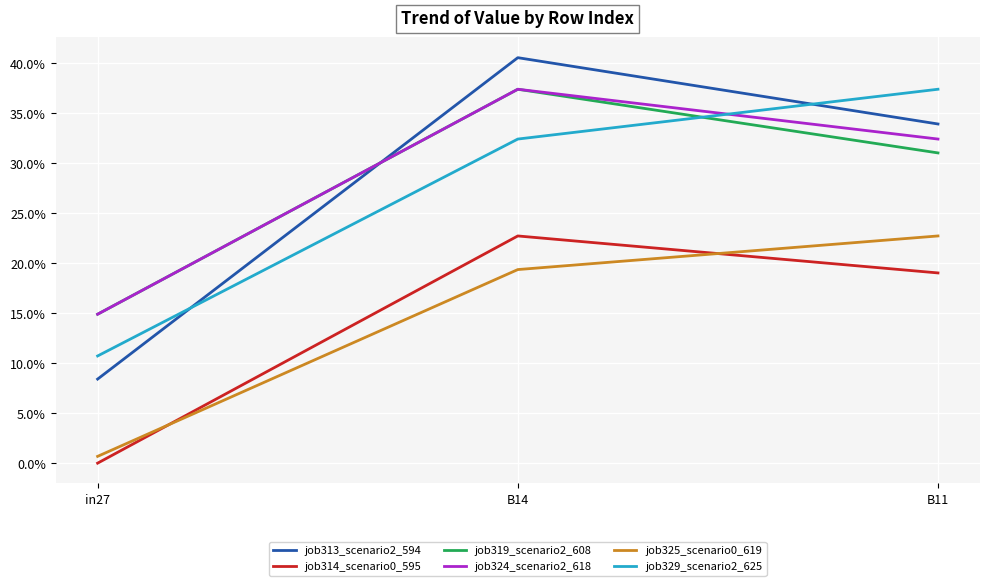

Does the chart display data point markers on the line(s)?

No